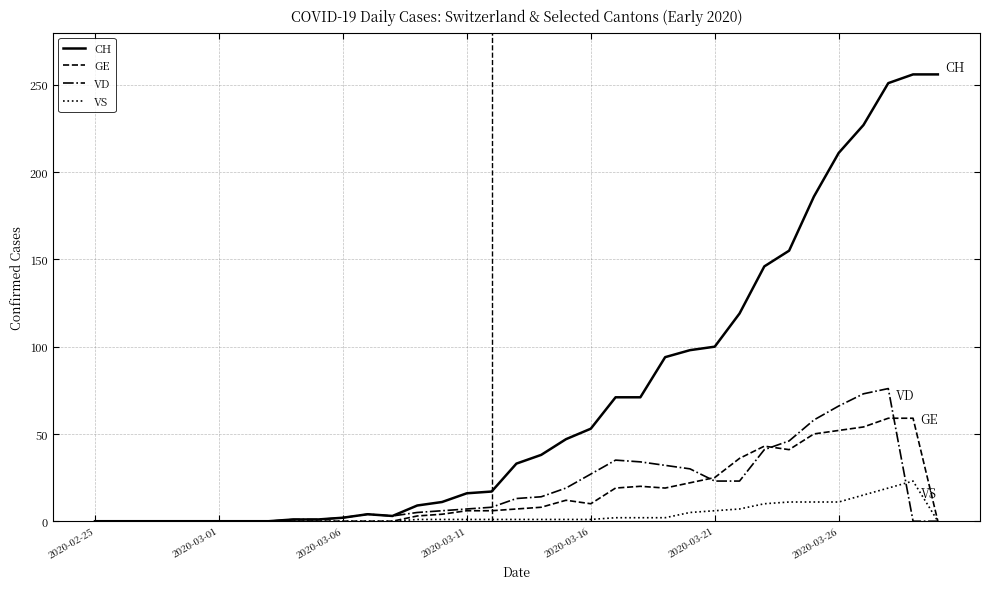

What is the sum of all GE values?

555